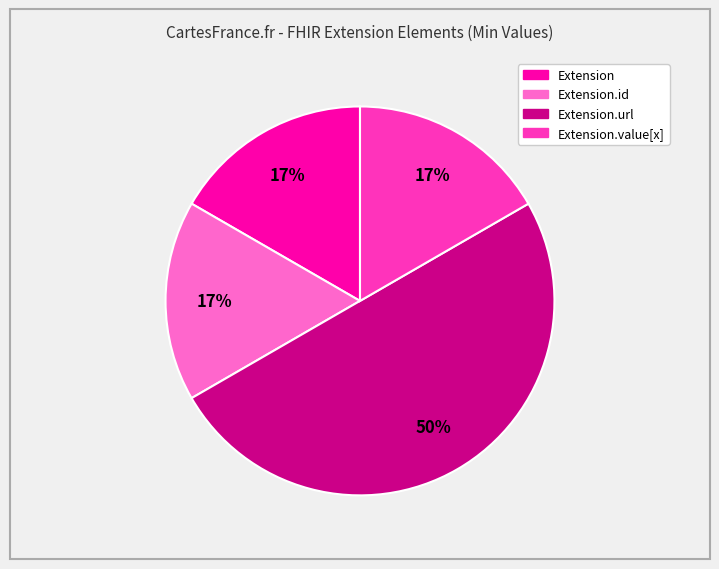

To the nearest percent, what is the difference between the largest and smallest slice percentages?

33%